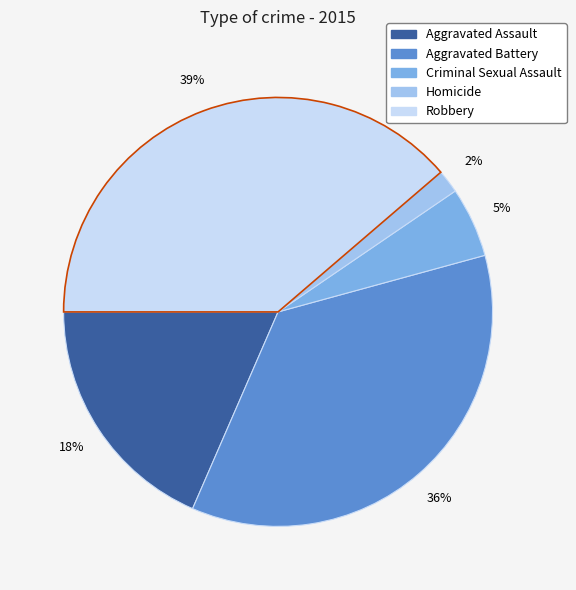

Do Homicide and Criminal Sexual Assault together represent more than half of the pie?

No